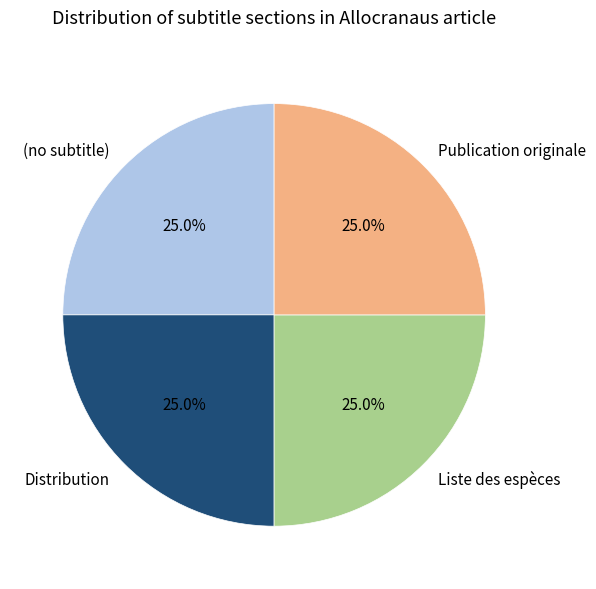

Is there a majority slice in this chart?

No